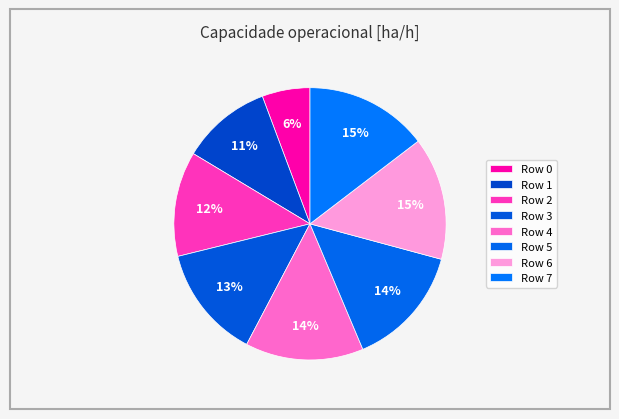

How many slices are in this pie chart?

8